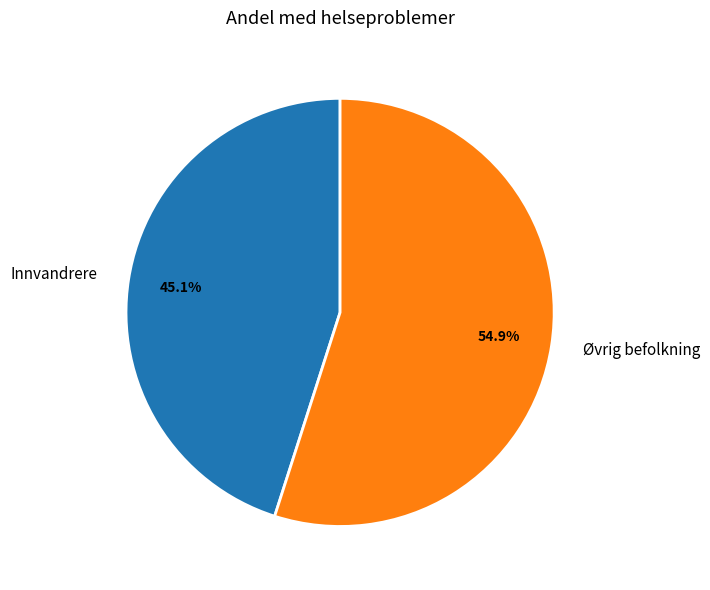

To the nearest percent, what is the combined percentage of Øvrig befolkning and Innvandrere?

100%